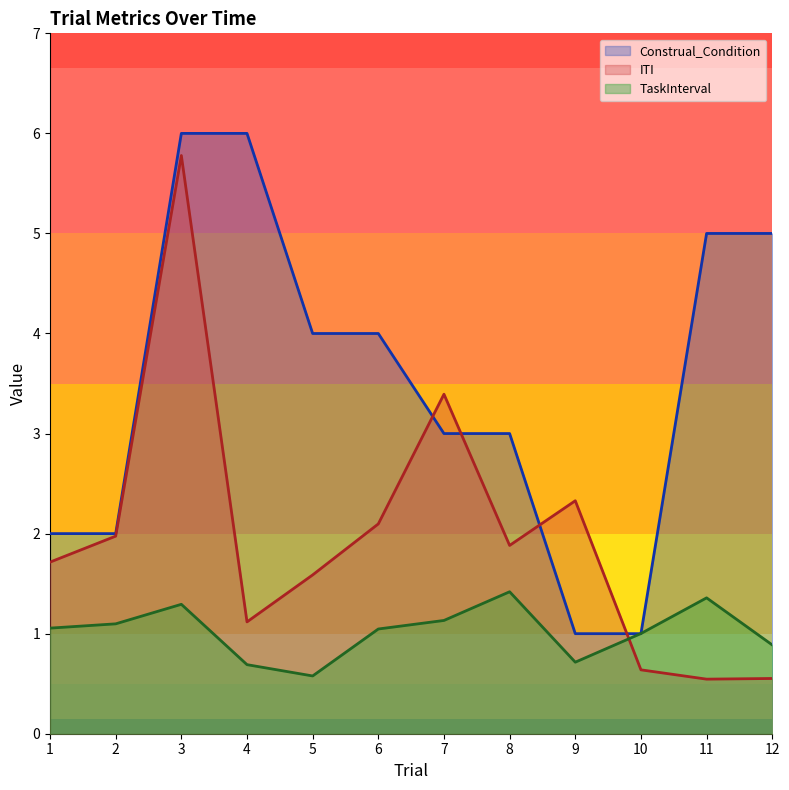

Where is the first local minimum for ITI?

4